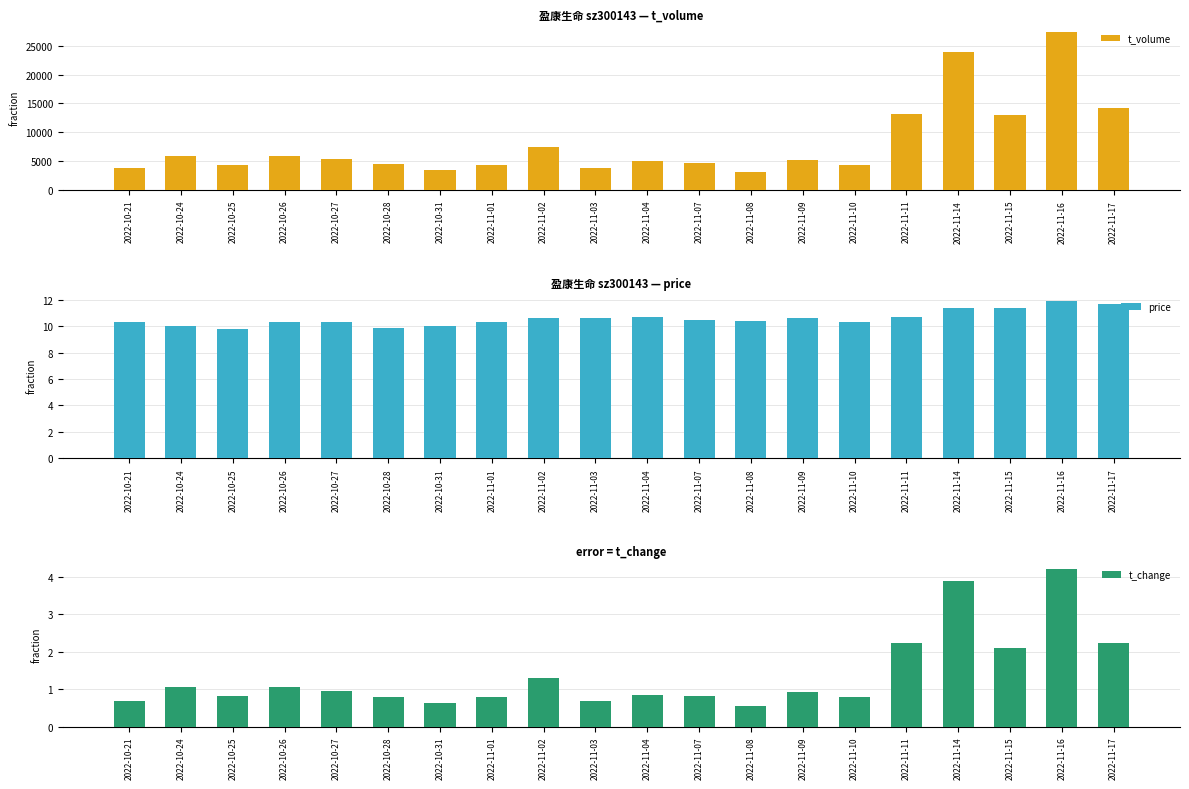

Reading right to left, what are all the values shown in this chart?

t_volume: 14166.0	27294.0	12915.0	23855.0	13187.0	4421.0	5241.0	3091.0	4645.0	4987.0	3880.0	7478.0	4362.0	3436.0	4435.0	5303.0	5956.0	4337.0	5830.0	3796.0
price: 11.7	11.9	11.4	11.4	10.7	10.3	10.6	10.4	10.5	10.7	10.6	10.6	10.3	10.1	9.9	10.3	10.3	9.8	10.0	10.3
t_change: 2.2	4.2	2.1	3.9	2.2	0.8	0.9	0.6	0.8	0.8	0.7	1.3	0.8	0.6	0.8	0.9	1.1	0.8	1.1	0.7